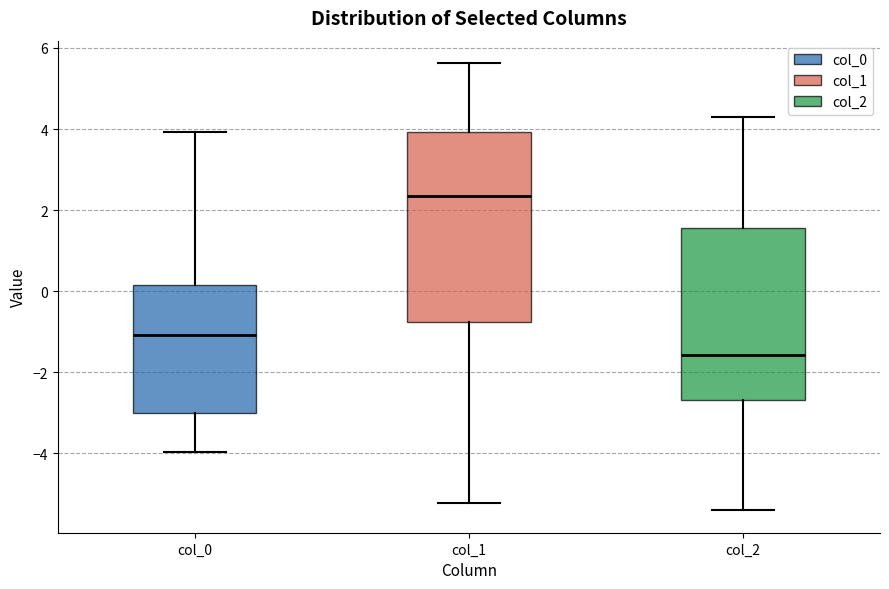

Where is the lower edge of the box for col_0 on the y-axis? The values are not printed on the chart, so give them approximately, as read against the axis.

-3.0